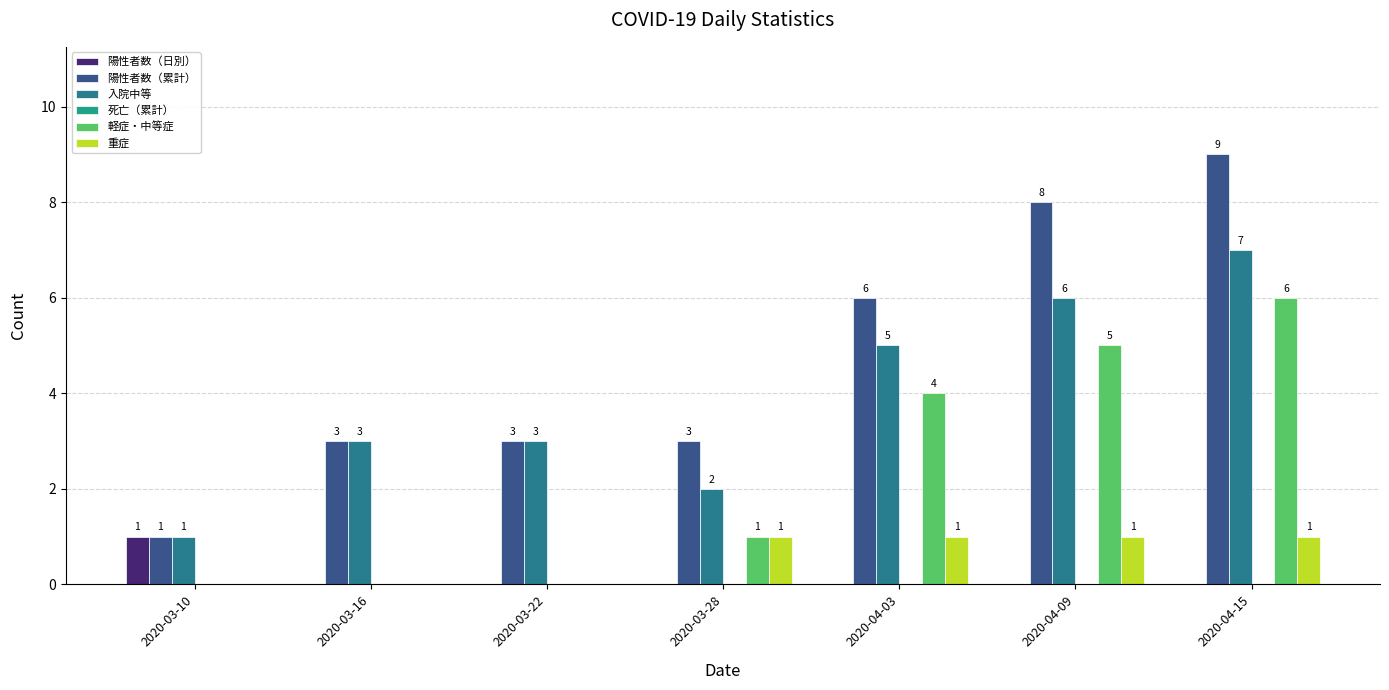

What is the label of the 7th bar from the left?

2020-04-15